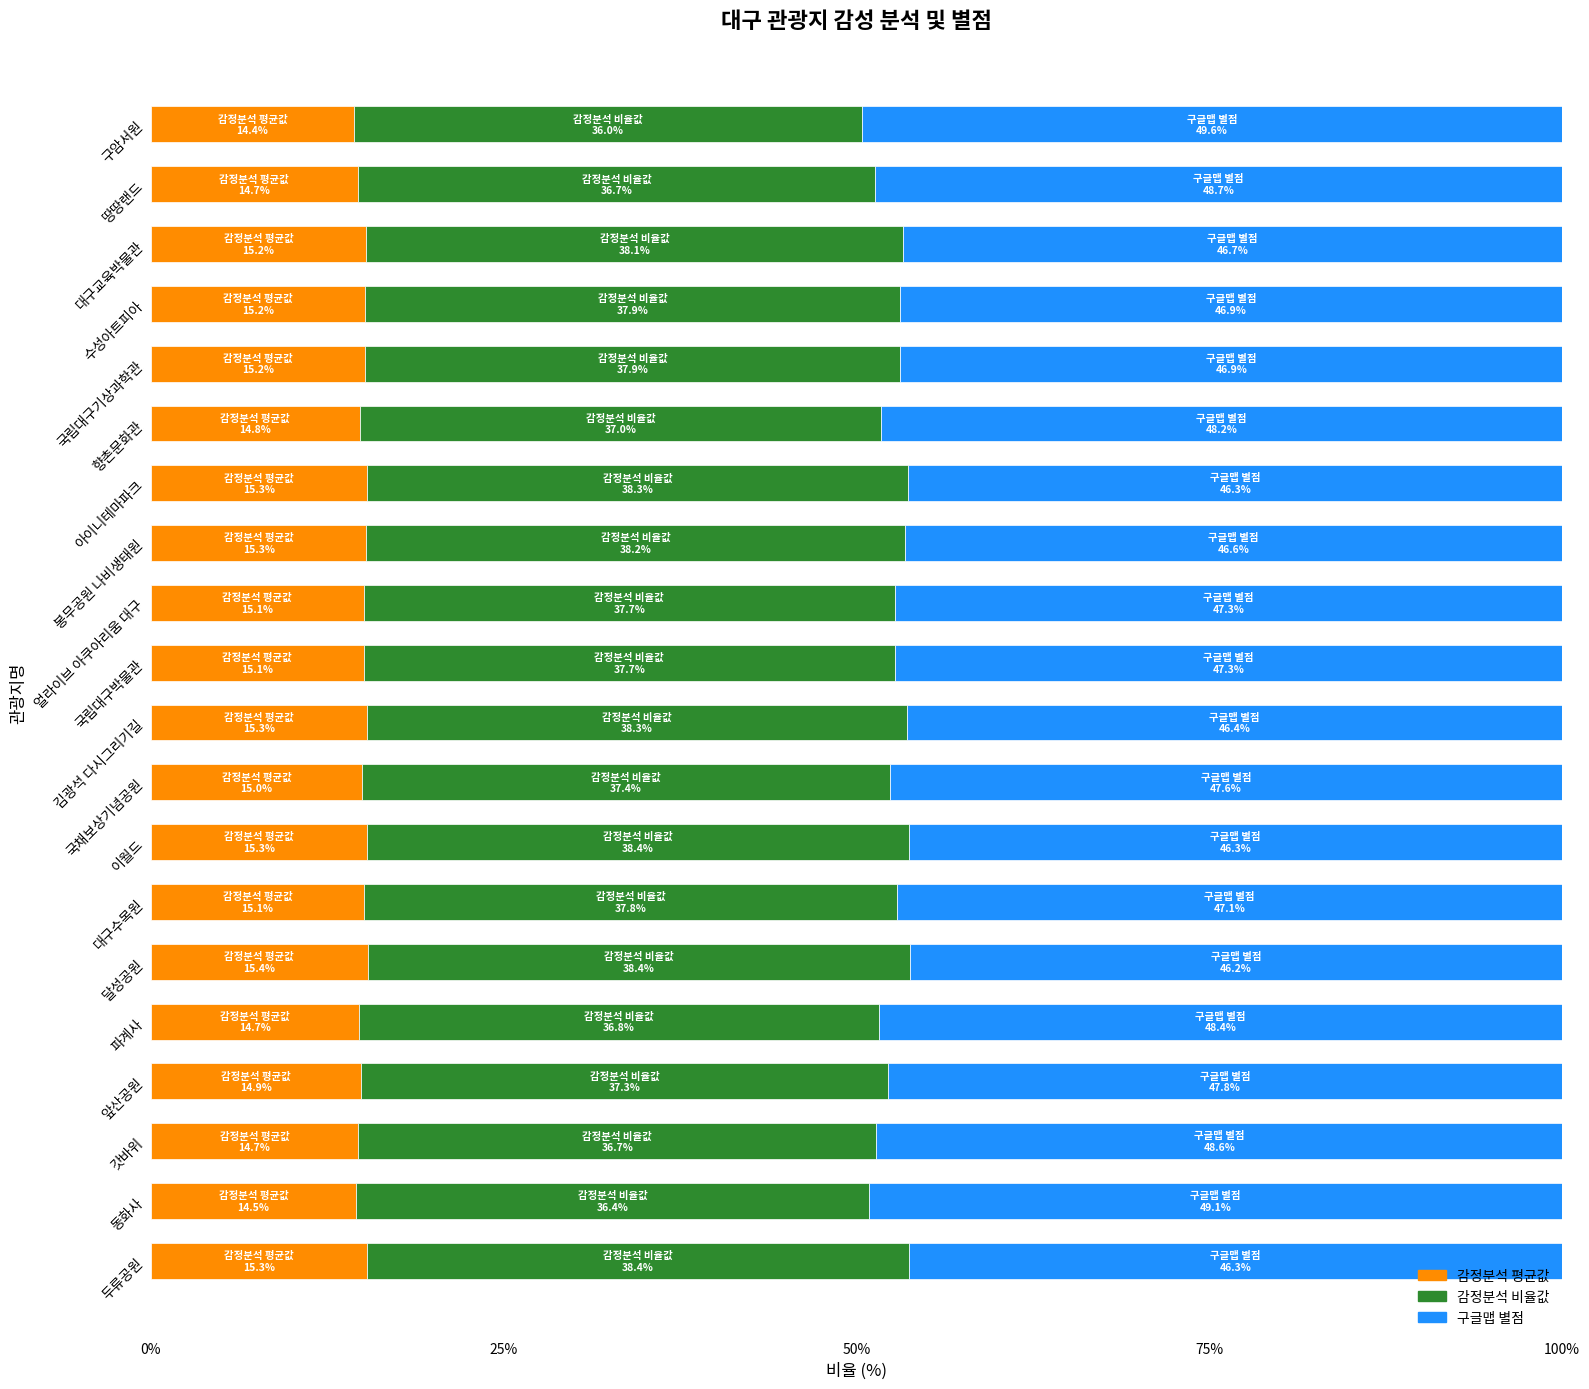

What is the maximum value for 감정분석 평균값?

15.4